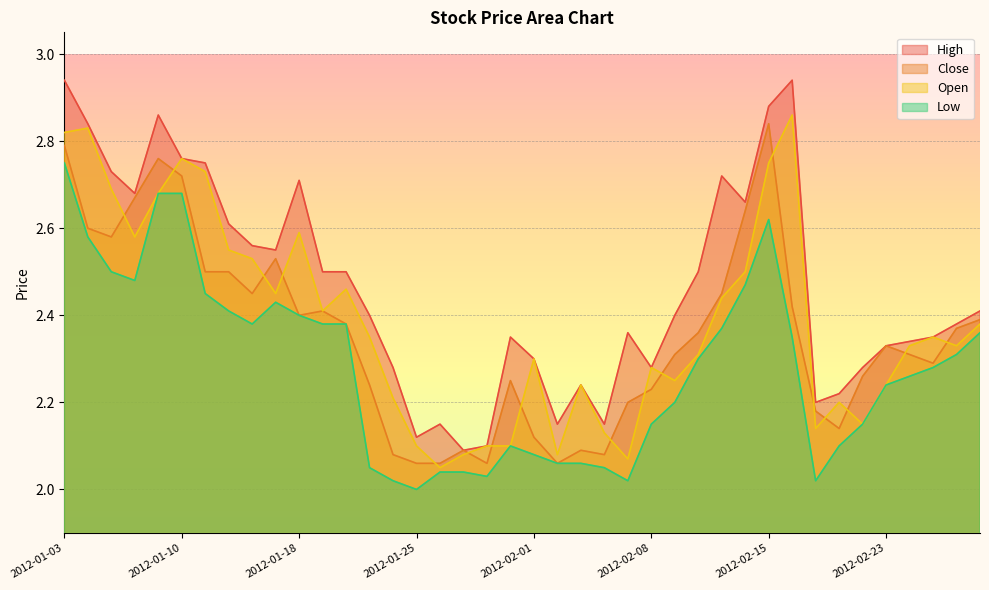

At which category is the sum across all series the highest?

2012-01-03